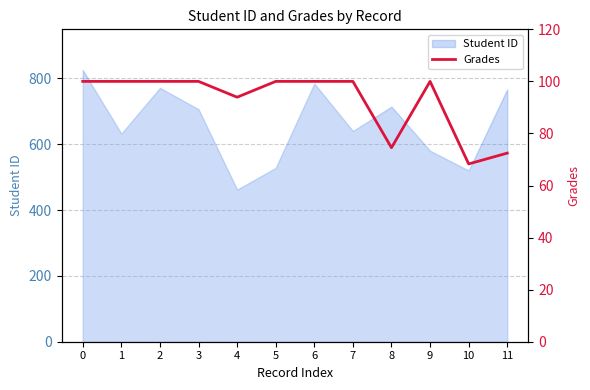

The value at 6 is 157.9. True or false?

False